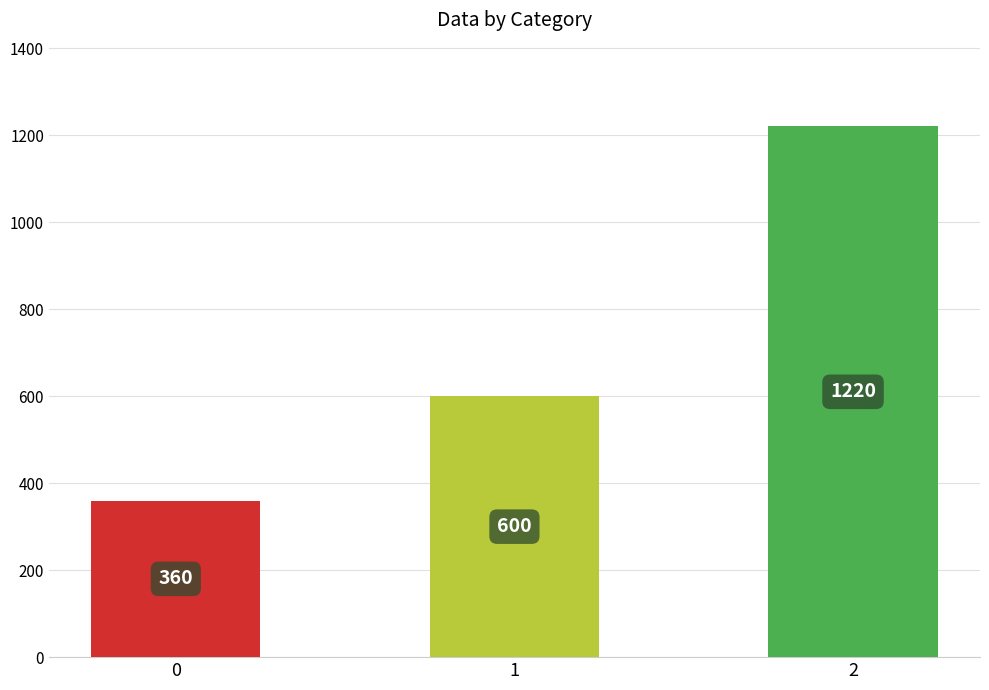

Reading right to left, extract all data points from this chart.

2=1220	1=600	0=360